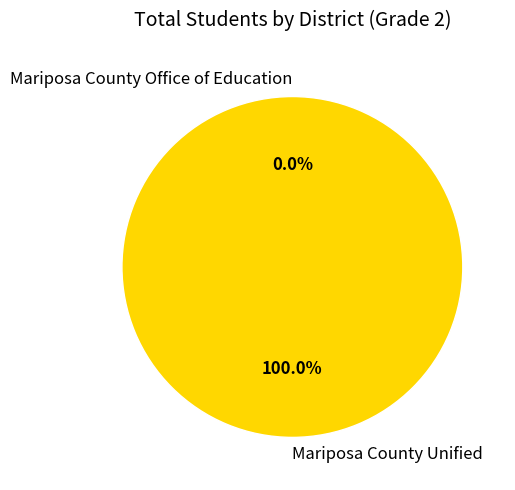

Is it true that Mariposa County Office of Education is 0% of the pie?

True